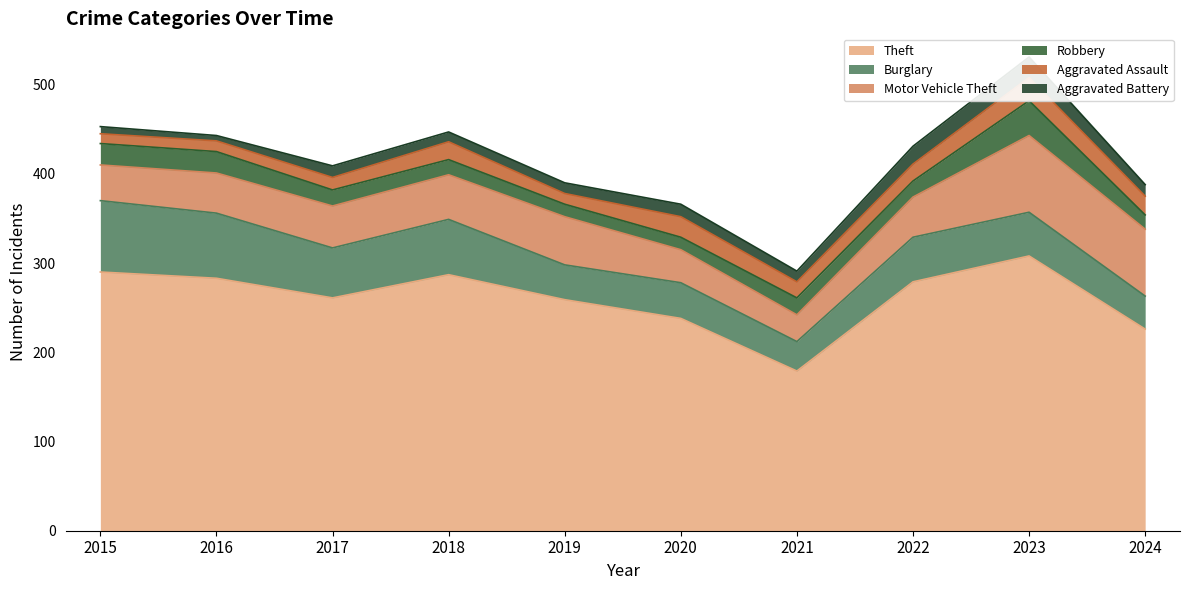

What is the sum of the Aggravated Battery values at 2020 and 2022?

34